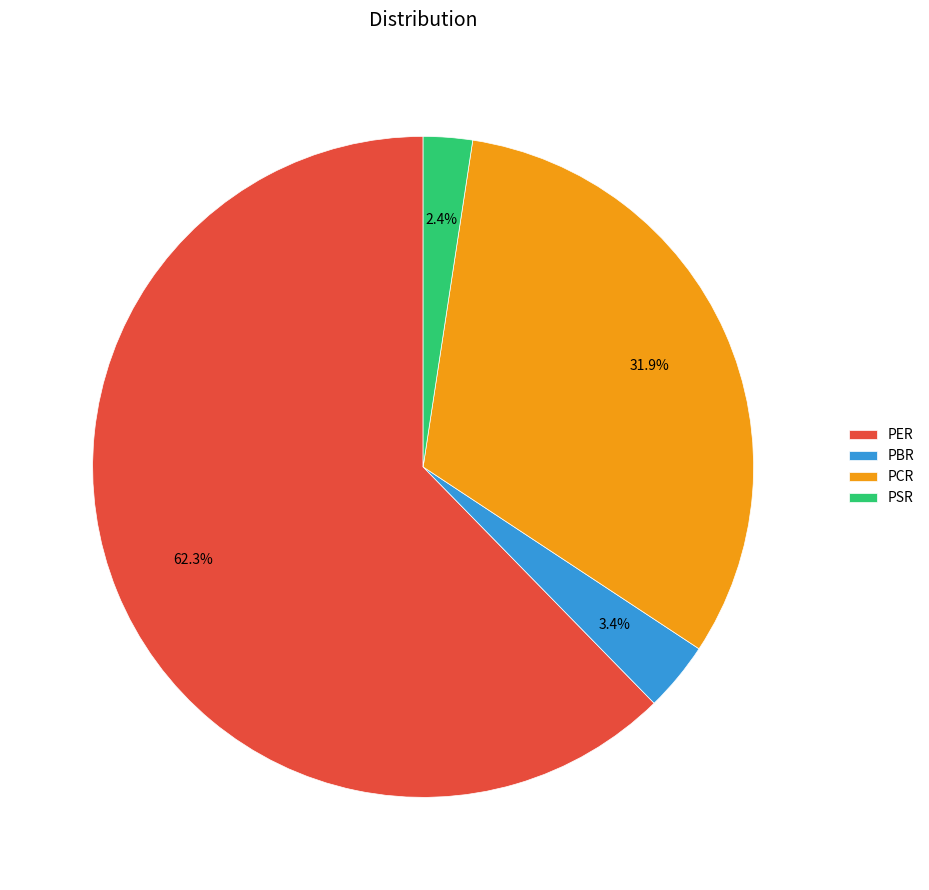

To the nearest percent, what is the combined percentage of PER and PSR?

65%